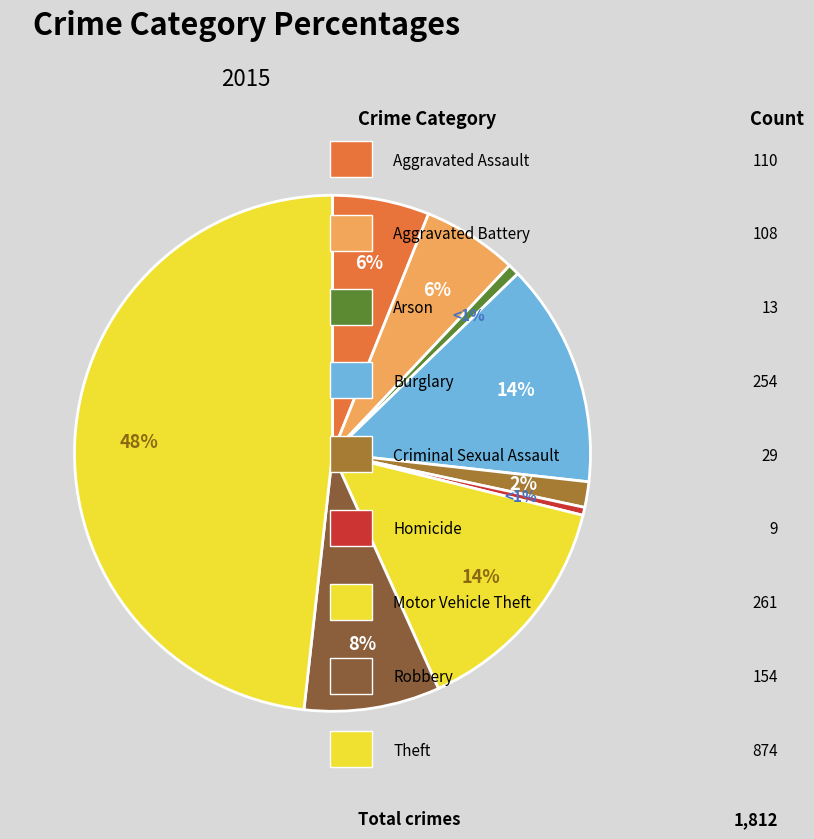

Count the number of slices in the pie.

9